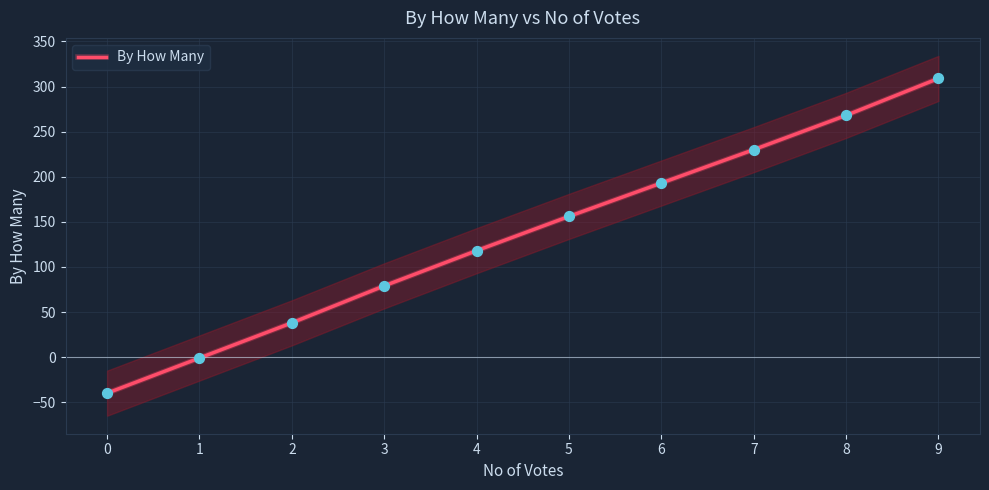

What is the ratio of the value at 9 to the value at 2?

8.1